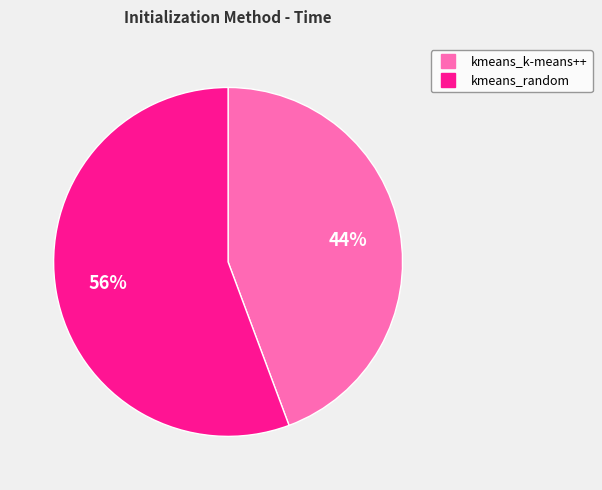

What percentage is the kmeans_random slice, to the nearest percent?

56%